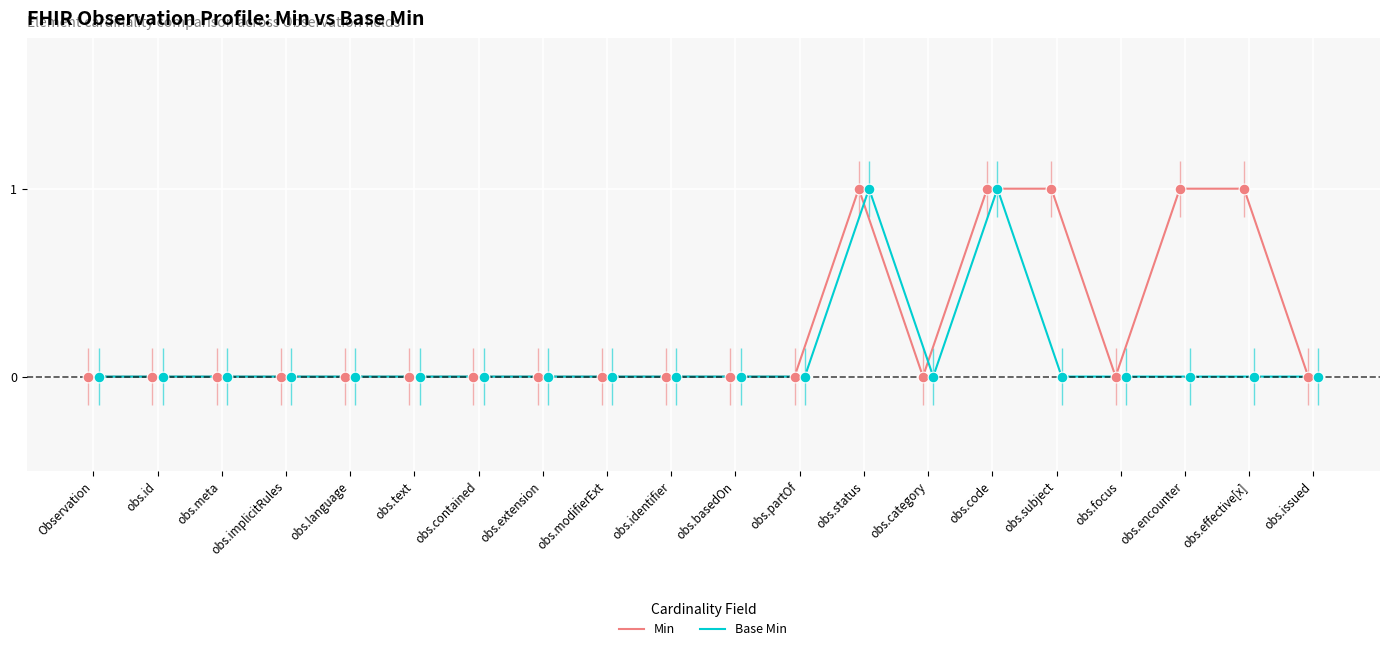

At which category is the sum across all series the highest?

obs.status